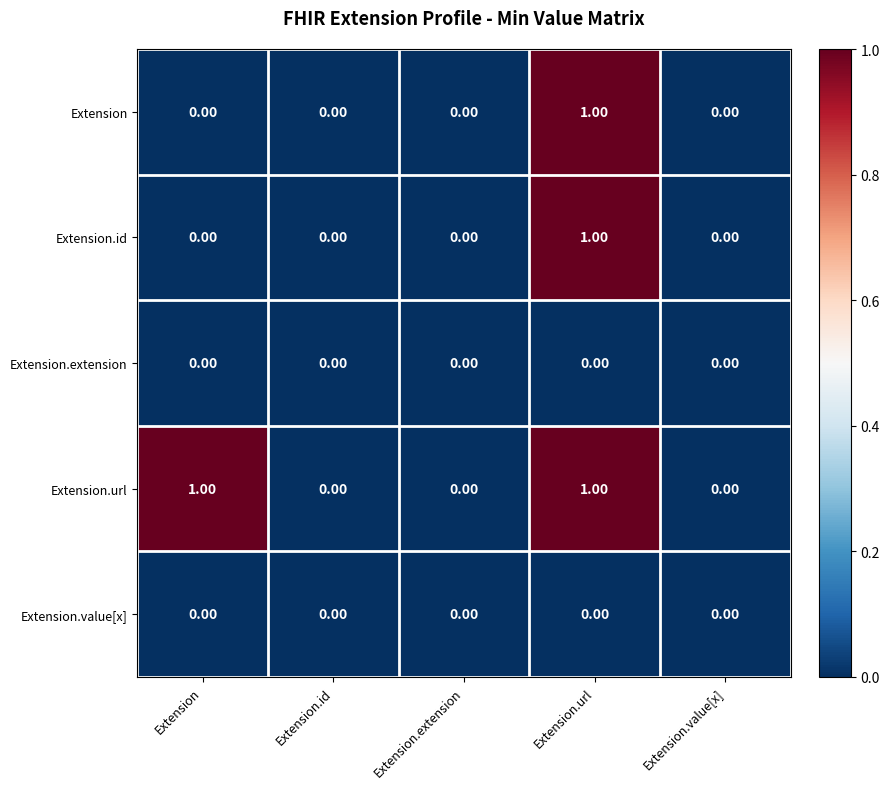

Which series has the largest total across all categories?

Extension.url